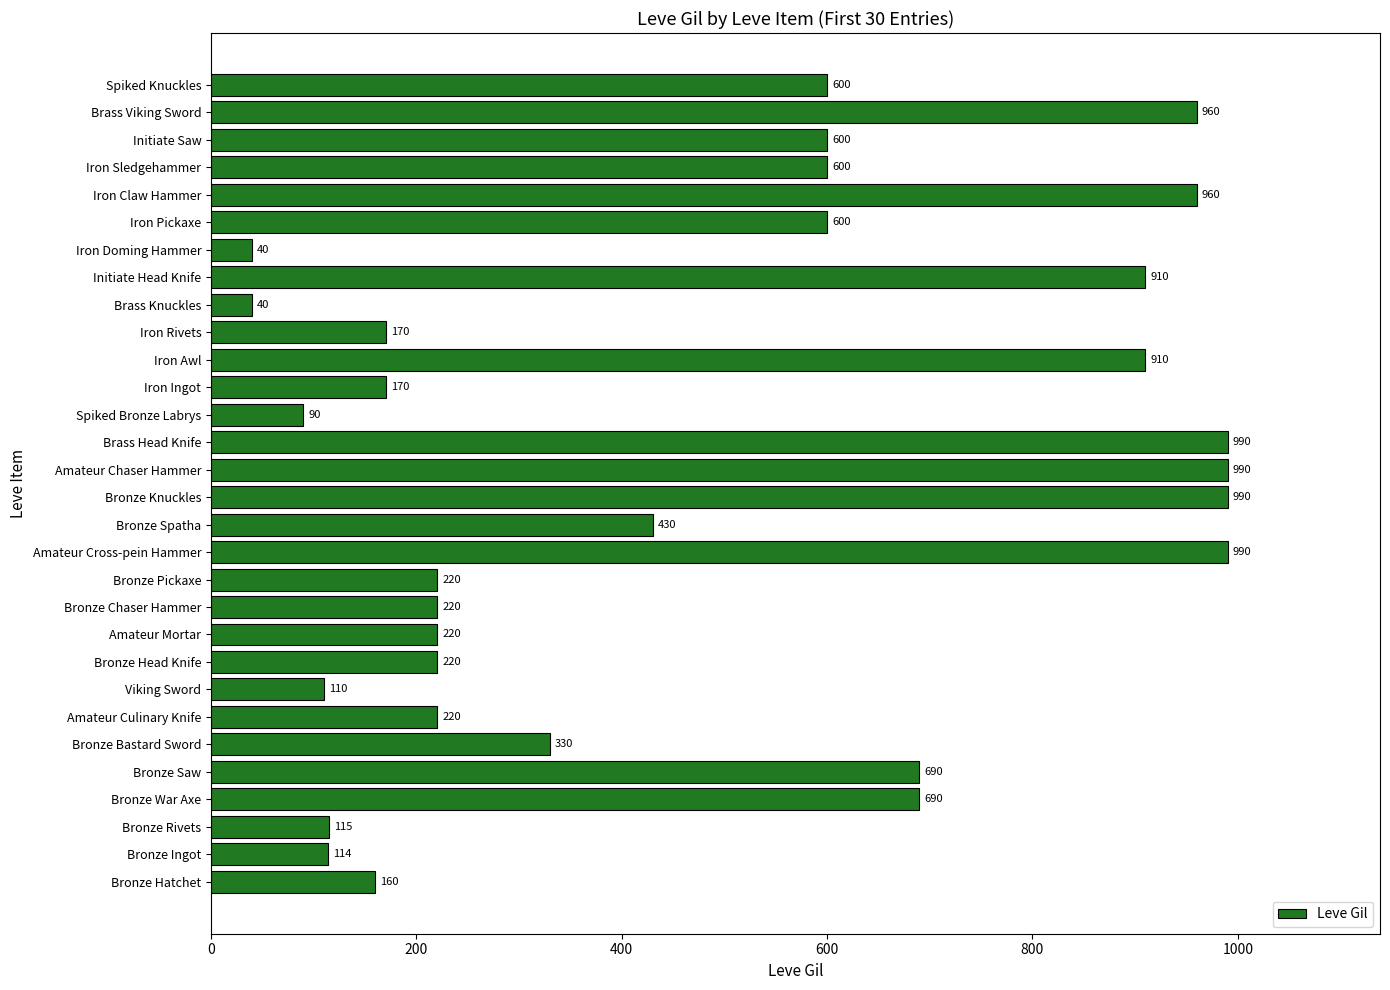

Reading bottom to top, what are all the values shown in this chart?

160	114	115	690	690	330	220	110	220	220	220	220	990	430	990	990	990	90	170	910	170	40	910	40	600	960	600	600	960	600